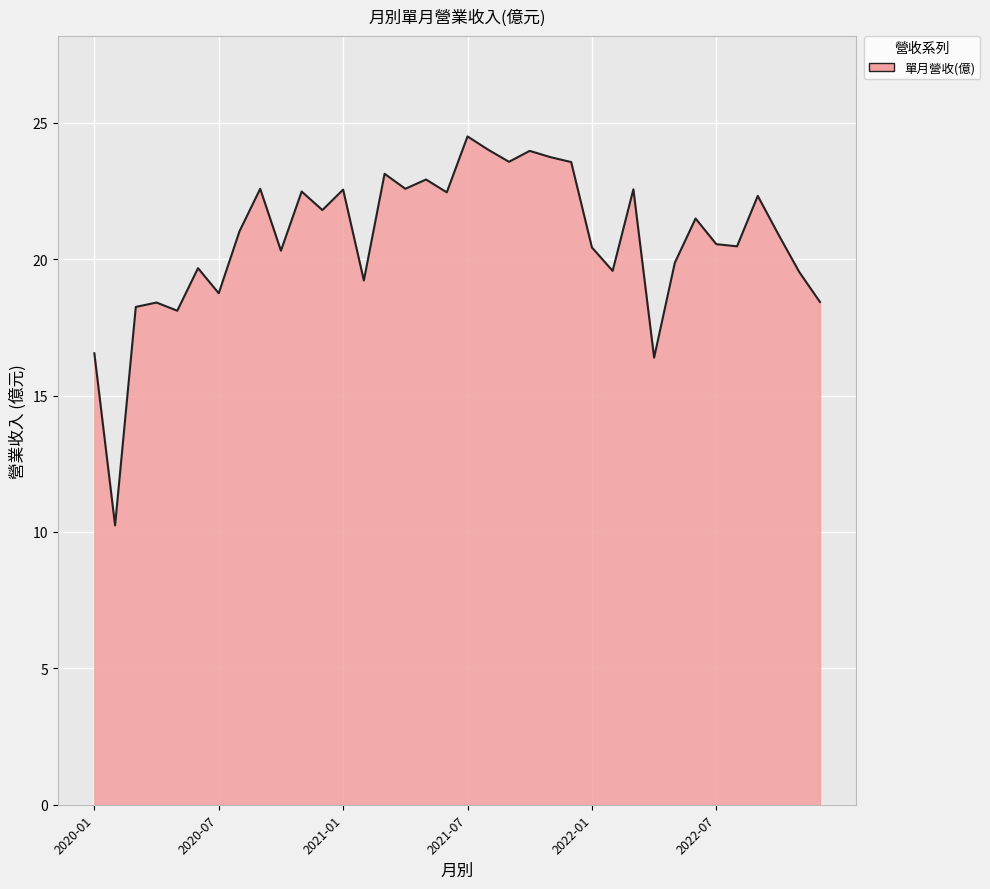

What is the difference between the maximum and minimum values?

14.3